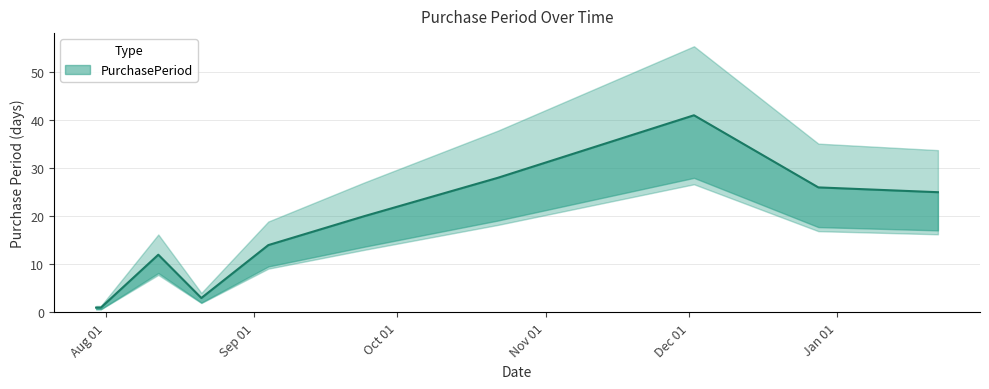

Reading left to right, transcribe all the data shown in this chart.

2015-07-30=1	2015-07-31=1	2015-08-12=12	2015-08-18=6	2015-08-21=3	2015-09-04=14	2015-09-24=20	2015-10-22=28	2015-12-02=41	2015-12-28=26	2016-01-22=25